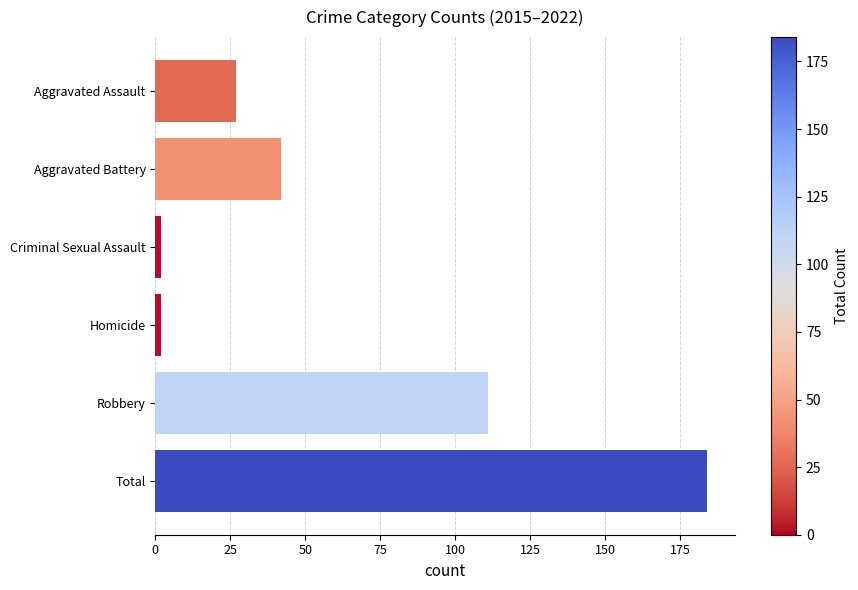

Is it true that the value at Total is 268?

False